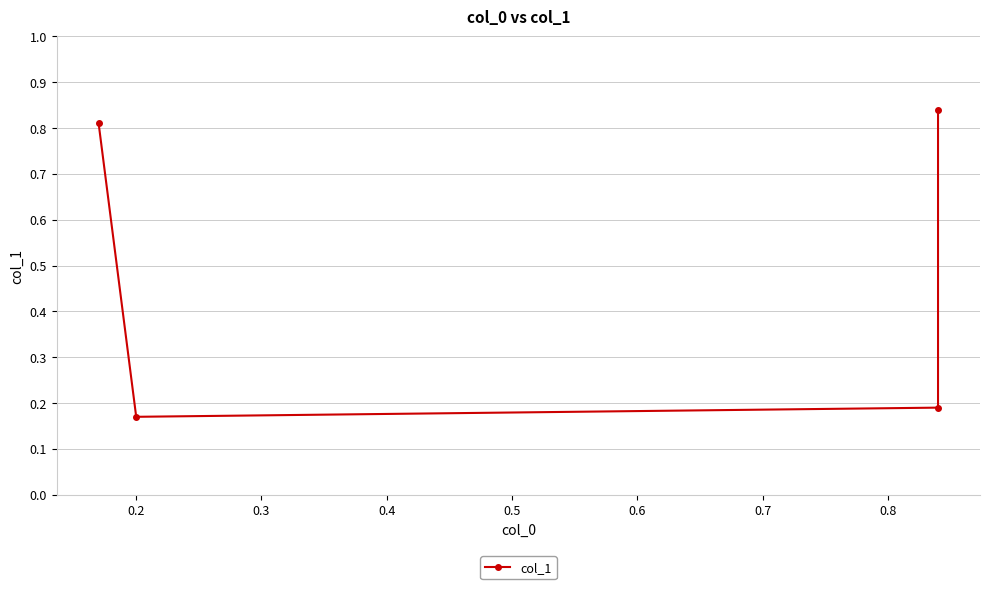

What is the value of the 1st point from the left?

0.8